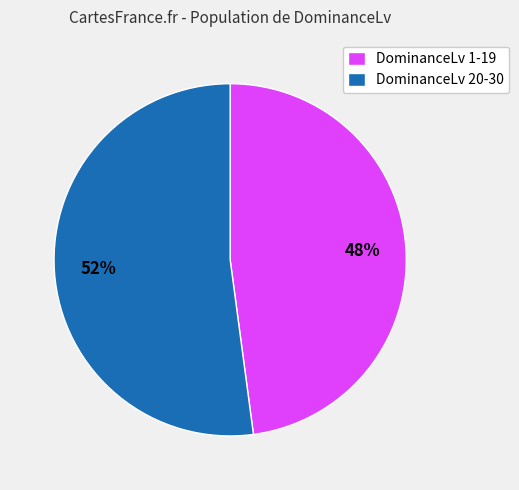

Which category has the smallest portion of the pie?

DominanceLv 1-19